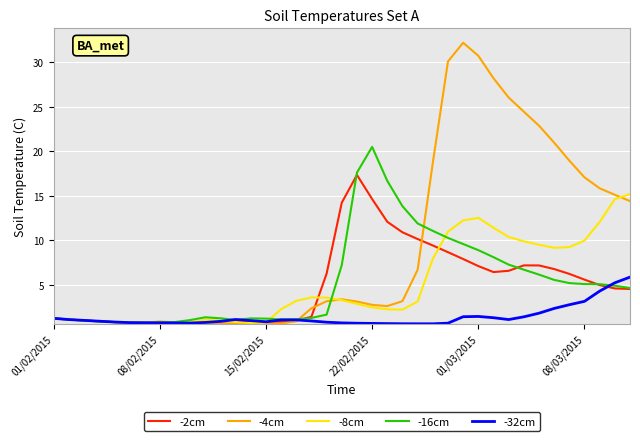

True or false: -16cm and -2cm cross at least once.

True